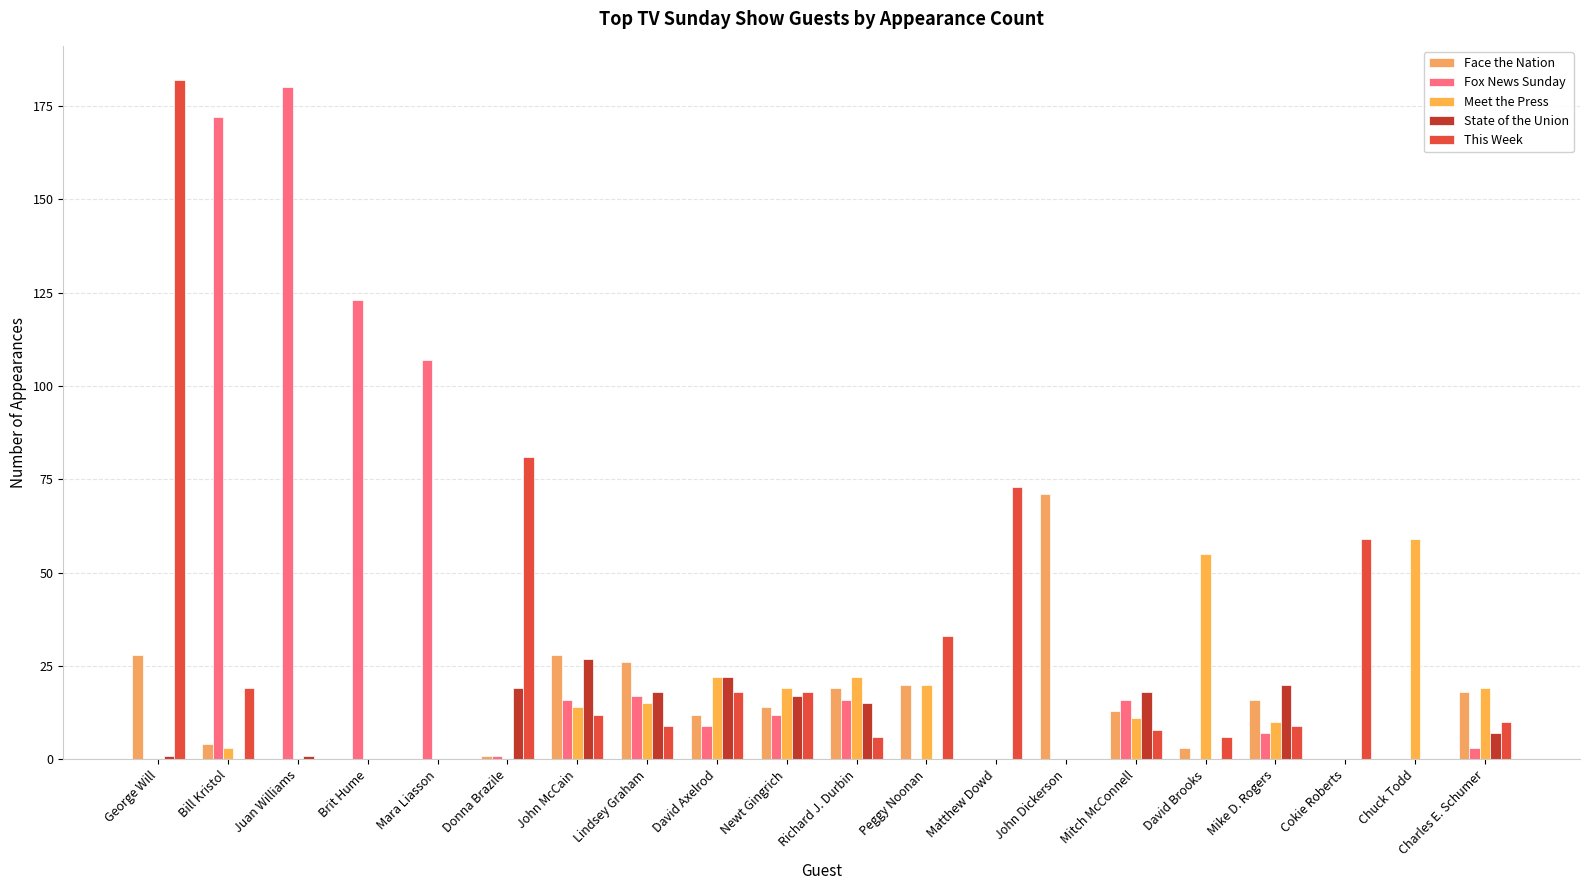

What is the spread (max minus min) of values at Juan Williams?

180